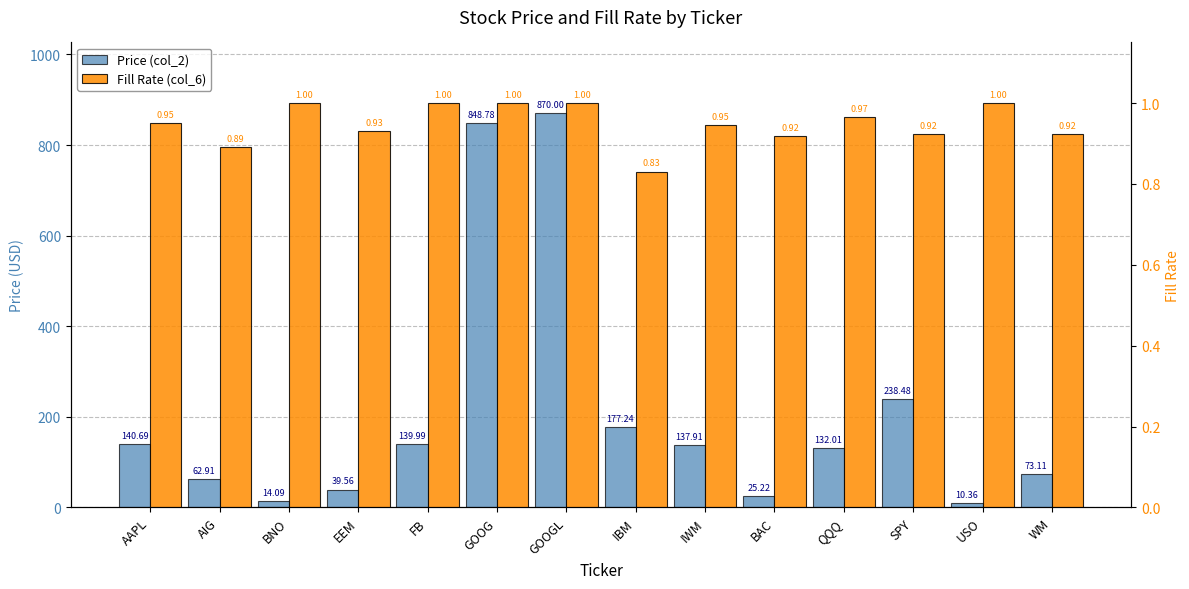

List the series in order of their peak value, highest first.

Price (col_2), Fill Rate (col_6)